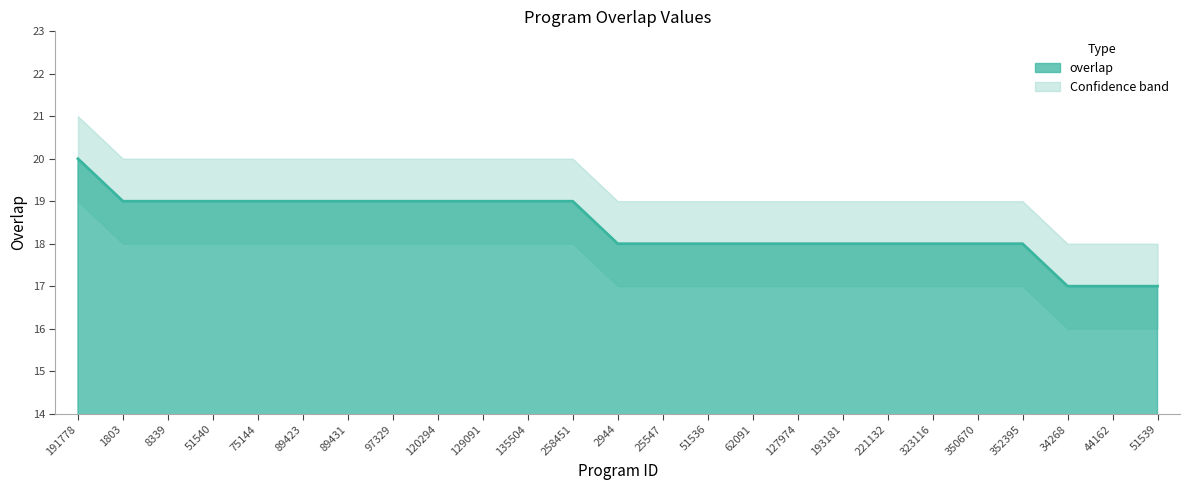

True or false: there are more than 0 points higher than both neighbors.

False